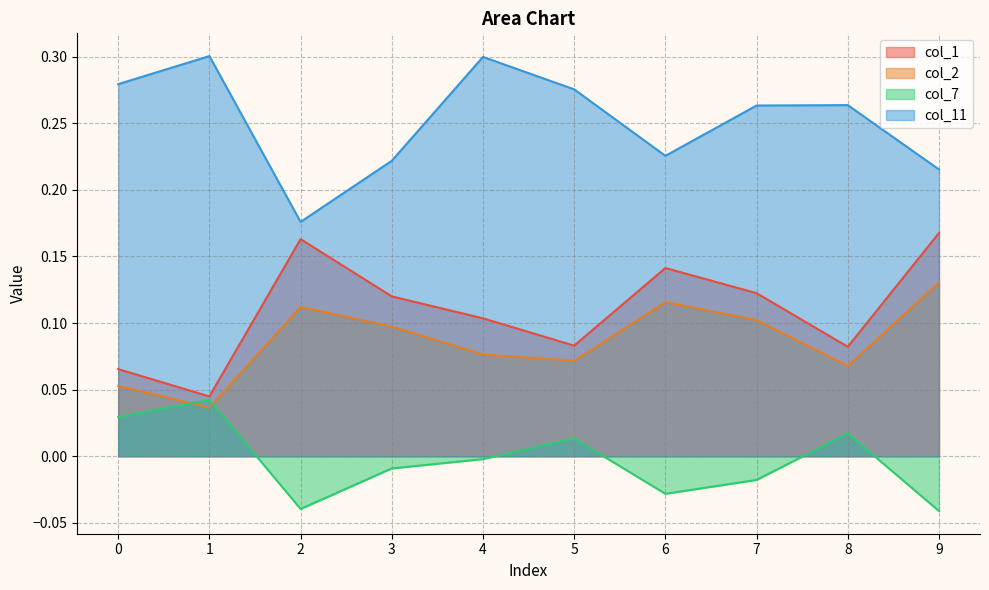

Reading left to right, what are all the values shown in this chart?

col_1: 0.1	0.0	0.2	0.1	0.1	0.1	0.1	0.1	0.1	0.2
col_2: 0.1	0.0	0.1	0.1	0.1	0.1	0.1	0.1	0.1	0.1
col_7: 0.0	0.0	-0.0	-0.0	-0.0	0.0	-0.0	-0.0	0.0	-0.0
col_11: 0.3	0.3	0.2	0.2	0.3	0.3	0.2	0.3	0.3	0.2